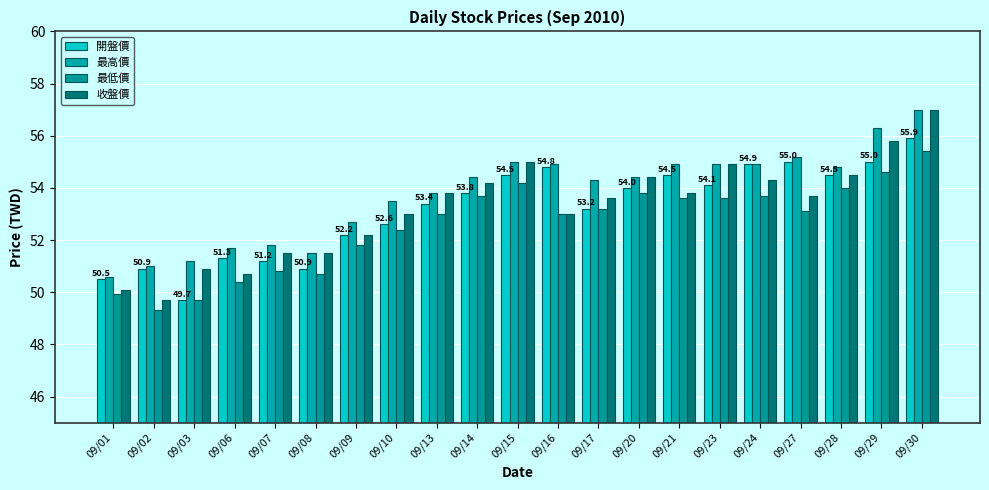

Reading left to right, list all the values displayed in this chart.

開盤價: 09/01=50.5	09/02=50.9	09/03=49.7	09/06=51.3	09/07=51.2	09/08=50.9	09/09=52.2	09/10=52.6	09/13=53.4	09/14=53.8	09/15=54.5	09/16=54.8	09/17=53.2	09/20=54.0	09/21=54.5	09/23=54.1	09/24=54.9	09/27=55.0	09/28=54.5	09/29=55.0	09/30=55.9
最高價: 09/01=50.6	09/02=51.0	09/03=51.2	09/06=51.7	09/07=51.8	09/08=51.5	09/09=52.7	09/10=53.5	09/13=53.8	09/14=54.4	09/15=55.0	09/16=54.9	09/17=54.3	09/20=54.4	09/21=54.9	09/23=54.9	09/24=54.9	09/27=55.2	09/28=54.8	09/29=56.3	09/30=57.0
最低價: 09/01=50.0	09/02=49.3	09/03=49.7	09/06=50.4	09/07=50.8	09/08=50.7	09/09=51.8	09/10=52.4	09/13=53.0	09/14=53.7	09/15=54.2	09/16=53.0	09/17=53.2	09/20=53.8	09/21=53.6	09/23=53.6	09/24=53.7	09/27=53.1	09/28=54.0	09/29=54.6	09/30=55.4
收盤價: 09/01=50.1	09/02=49.7	09/03=50.9	09/06=50.7	09/07=51.5	09/08=51.5	09/09=52.2	09/10=53.0	09/13=53.8	09/14=54.2	09/15=55.0	09/16=53.0	09/17=53.6	09/20=54.4	09/21=53.8	09/23=54.9	09/24=54.3	09/27=53.7	09/28=54.5	09/29=55.8	09/30=57.0